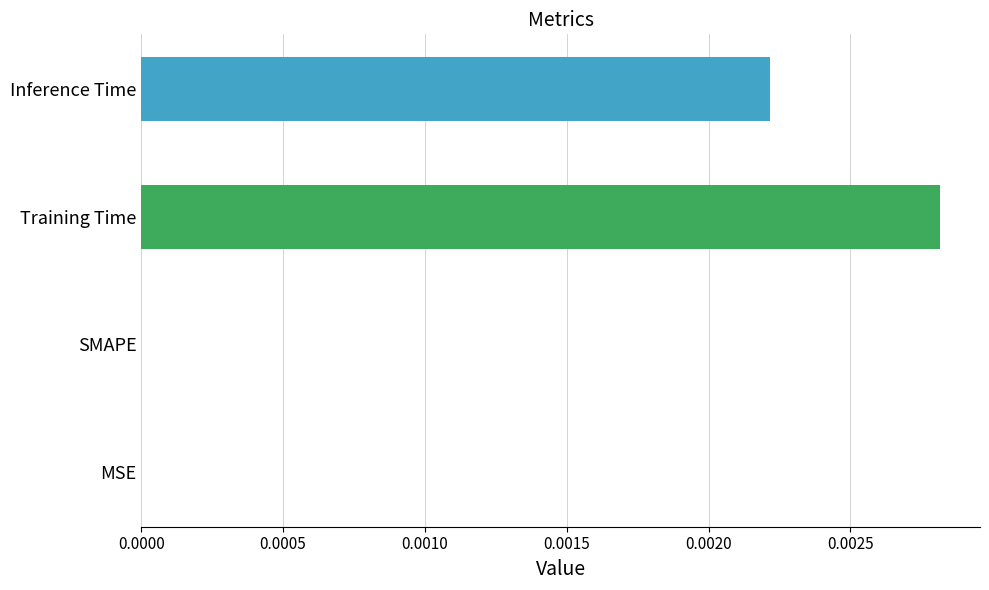

Which label corresponds to the largest value in the chart?

Training Time